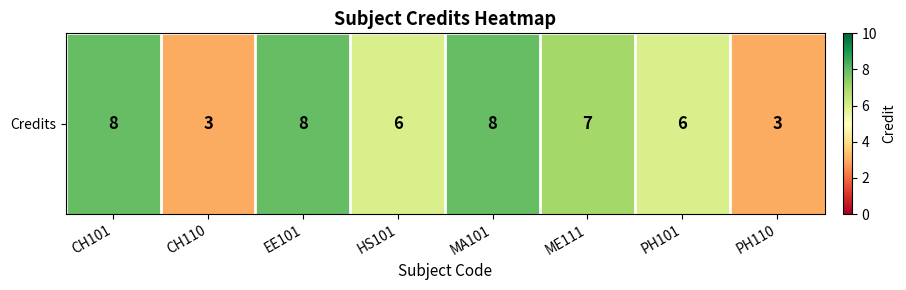

Which label corresponds to the smallest value in the chart?

CH110